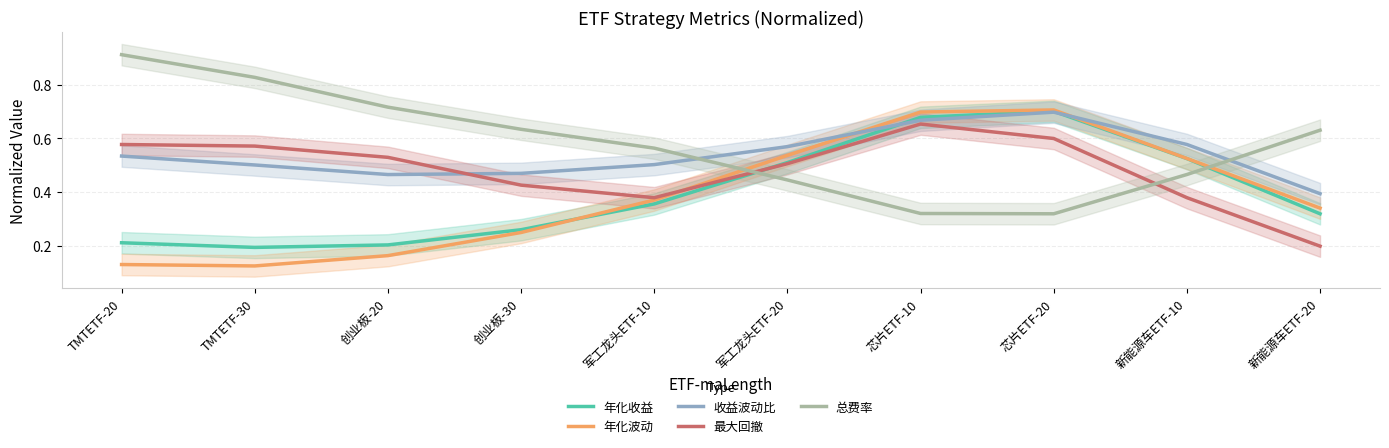

Where is 年化收益 nearest to the value 0?

TMTETF-30